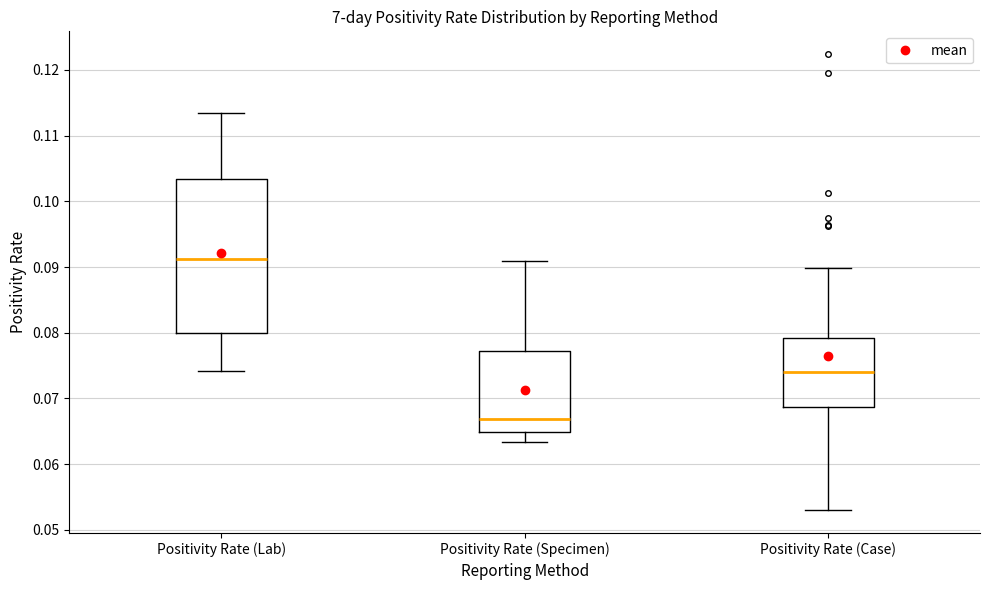

Reading left to right, transcribe this box plot: for each box, give where its median line is, the range the box spans, and where its two whiskers end, as read against the y-axis. The values are not printed on the chart, so give them approximately, as read against the axis.

Positivity Rate (Lab): median 0.091, box 0.080 to 0.103, whiskers 0.074 to 0.114
Positivity Rate (Specimen): median 0.067, box 0.065 to 0.077, whiskers 0.063 to 0.091
Positivity Rate (Case): median 0.074, box 0.069 to 0.079, whiskers 0.053 to 0.090